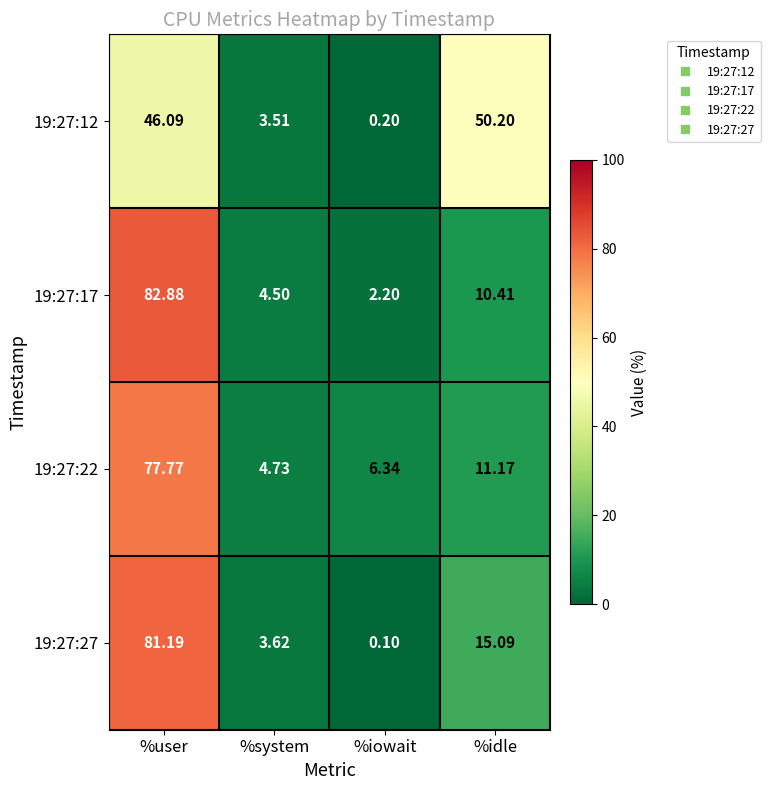

Rank the categories by 19:27:12 value from lowest to highest.

%iowait, %system, %user, %idle